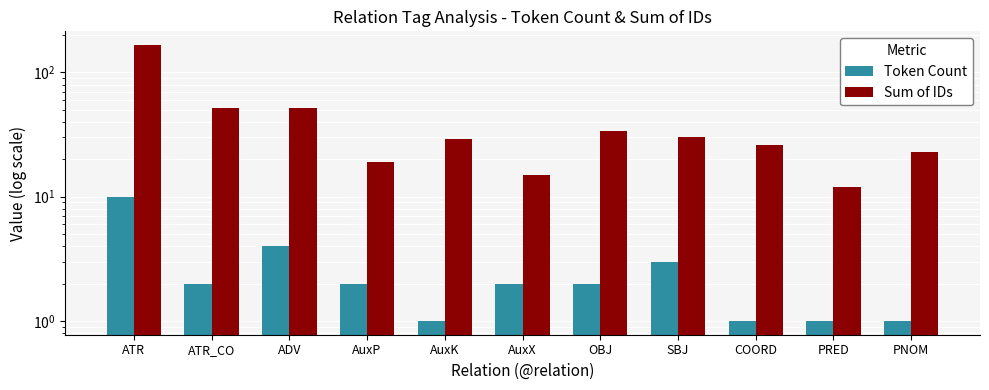

How many bars are there in each group?

2